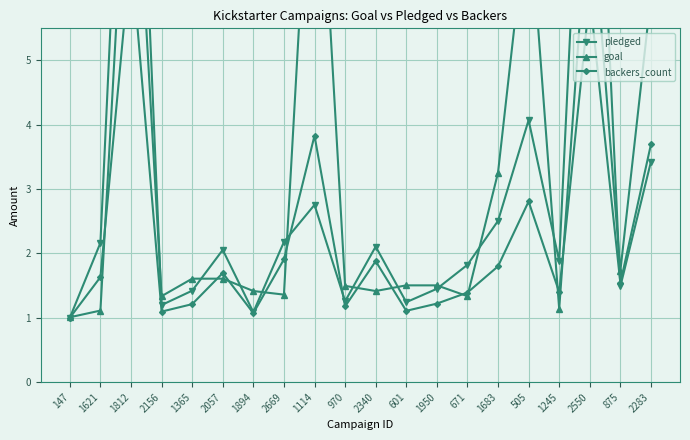

Where is the first local maximum for pledged?

1812